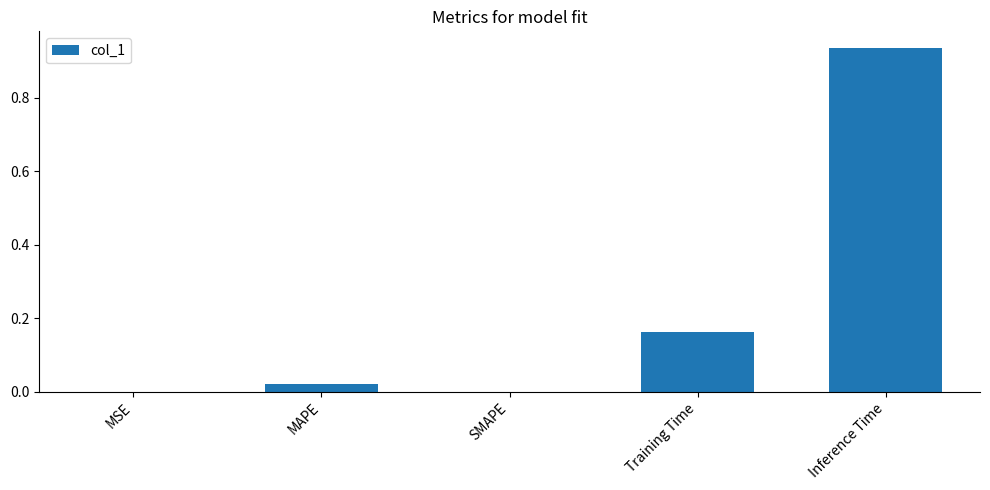

Between MSE and Inference Time, which is larger?

Inference Time